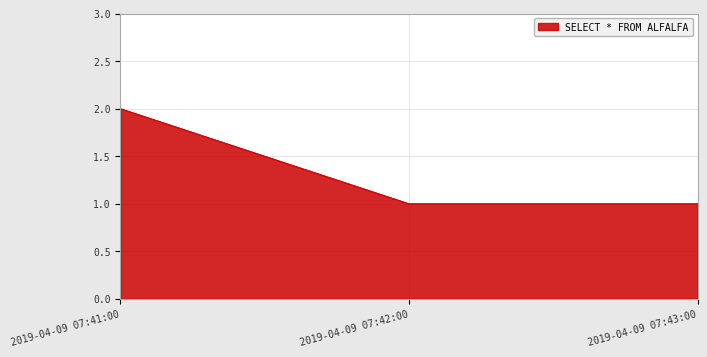

Which has a higher value, 2019-04-09 07:41:00 or 2019-04-09 07:43:00?

2019-04-09 07:41:00